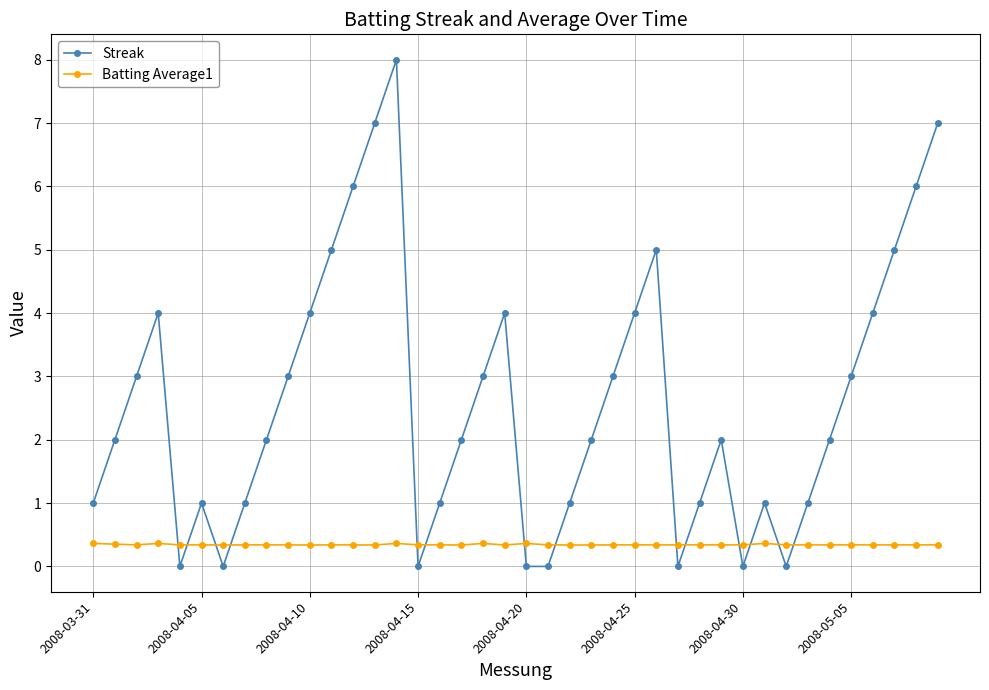

Does the chart have visible grid lines?

Yes